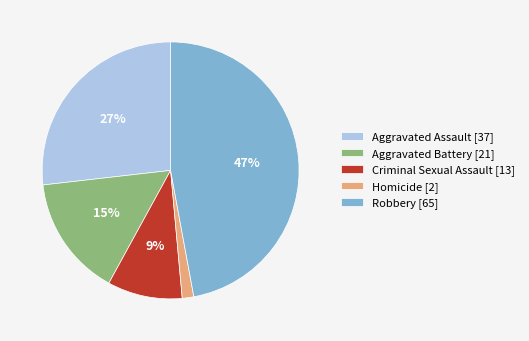

Rank the categories by value from highest to lowest.

Robbery, Aggravated Assault, Aggravated Battery, Criminal Sexual Assault, Homicide